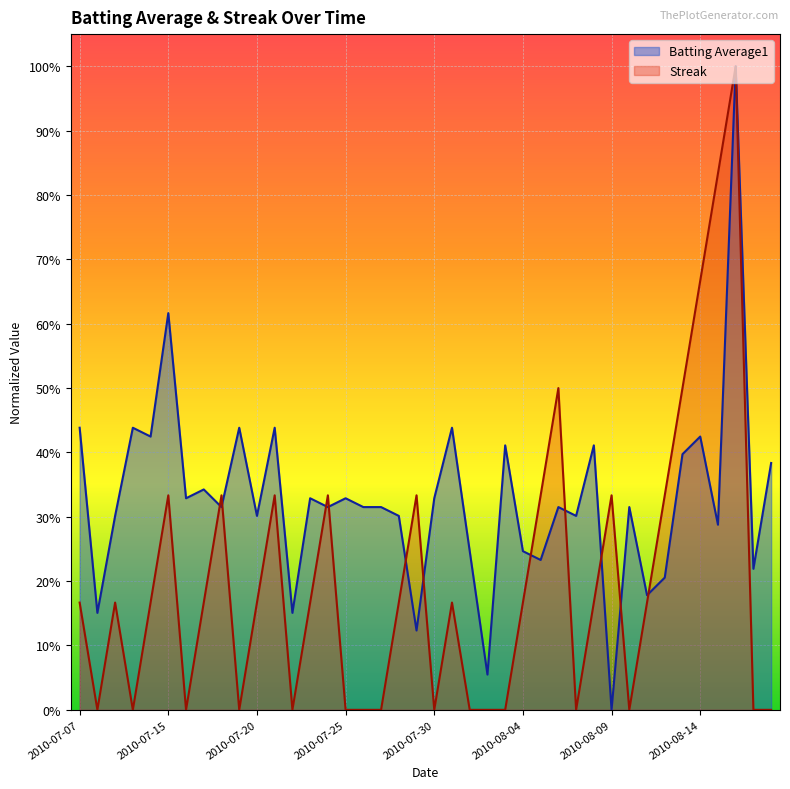

What is the total value across all series at 2010-07-27?

0.3